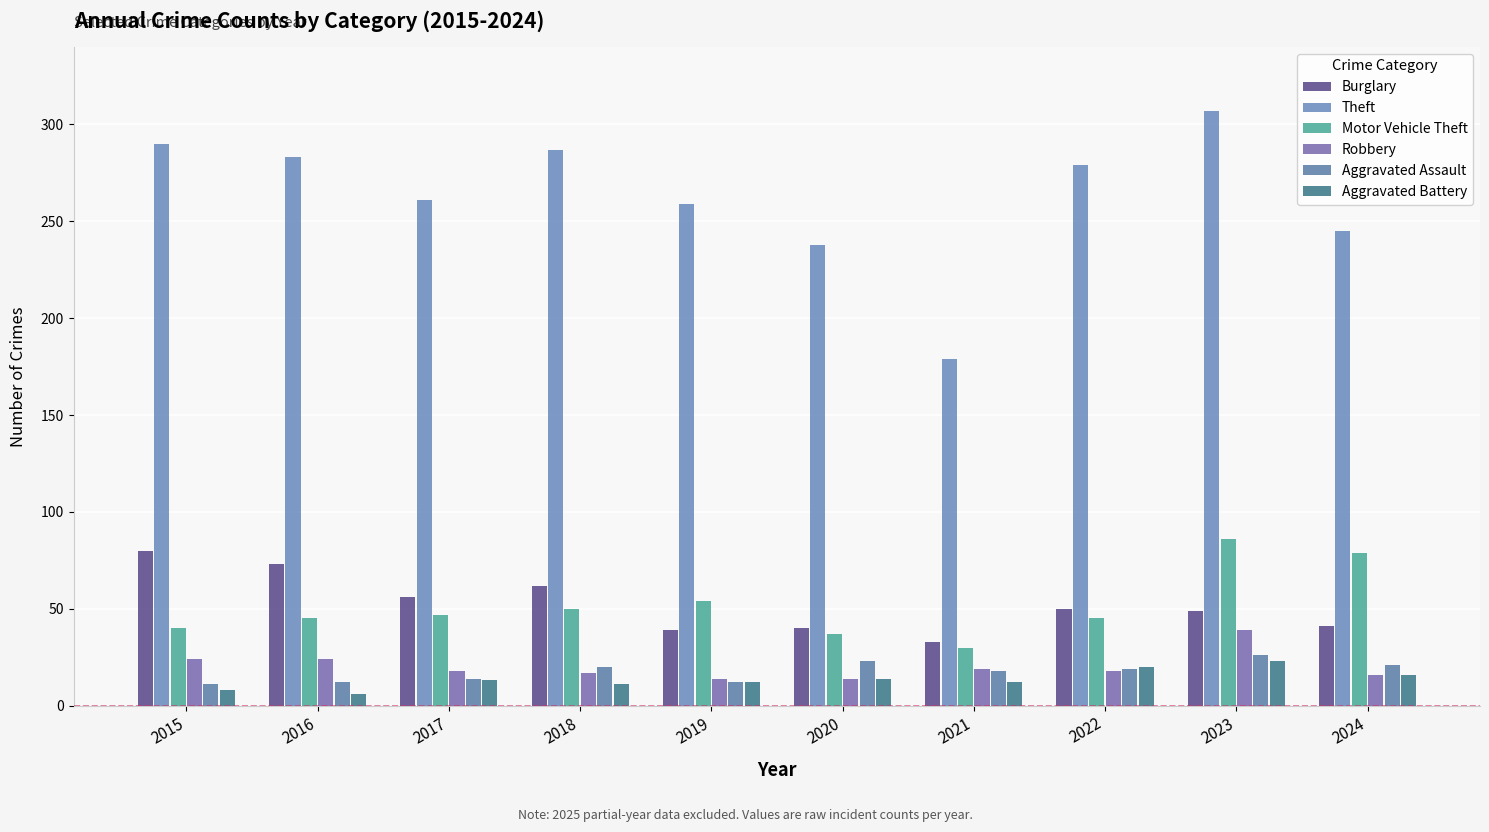

Reading left to right, extract all data points from this chart.

Burglary: 80	73	56	62	39	40	33	50	49	41
Theft: 290	283	261	287	259	238	179	279	307	245
Motor Vehicle Theft: 40	45	47	50	54	37	30	45	86	79
Robbery: 24	24	18	17	14	14	19	18	39	16
Aggravated Assault: 11	12	14	20	12	23	18	19	26	21
Aggravated Battery: 8	6	13	11	12	14	12	20	23	16